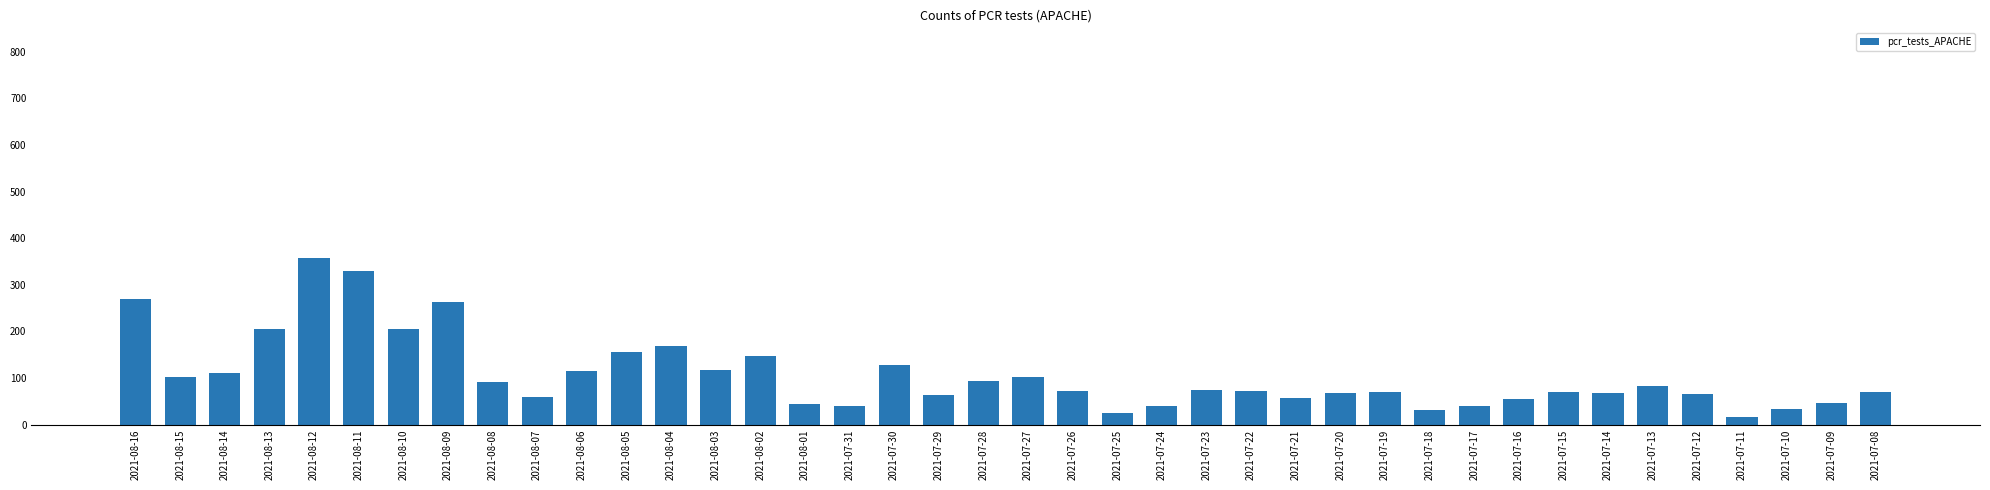

Are the bars grouped side by side (vs. stacked)?

No